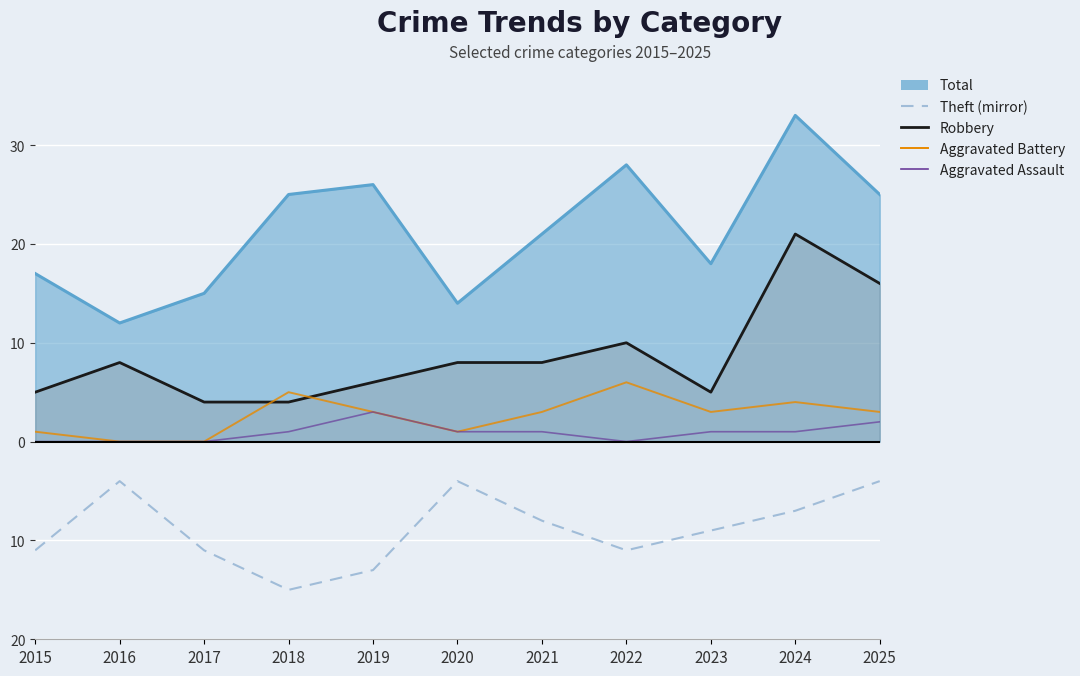

How many Aggravated Assault values are between 0 and 1?

9